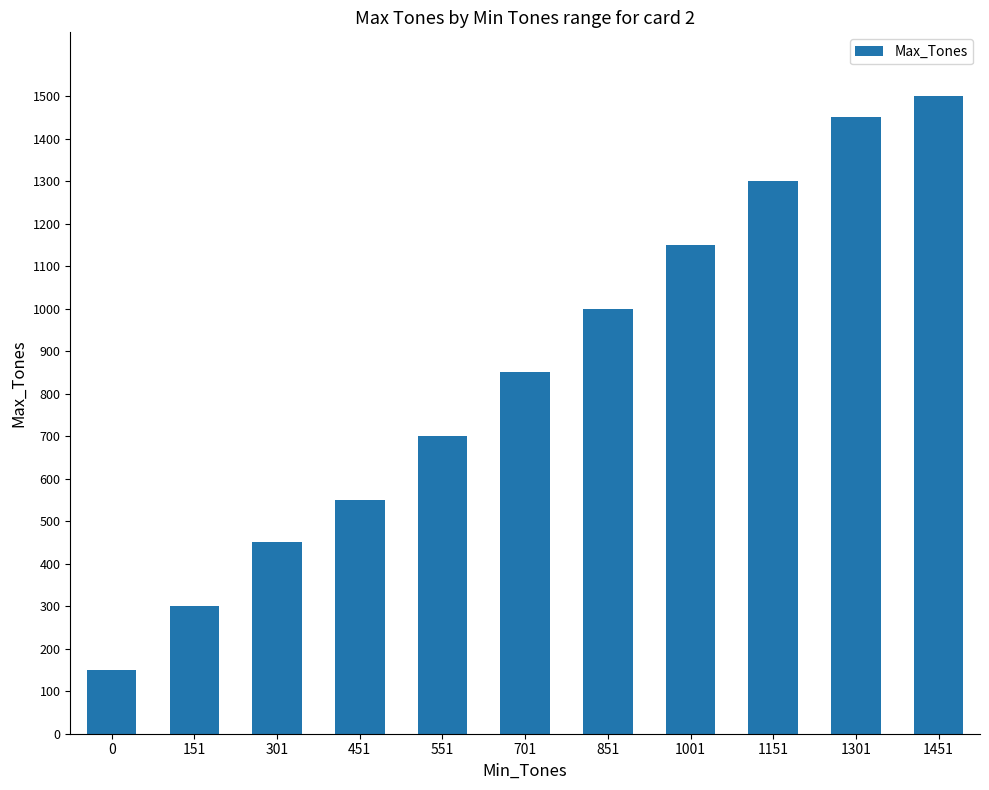

Where is the data nearest to the value 825?

701